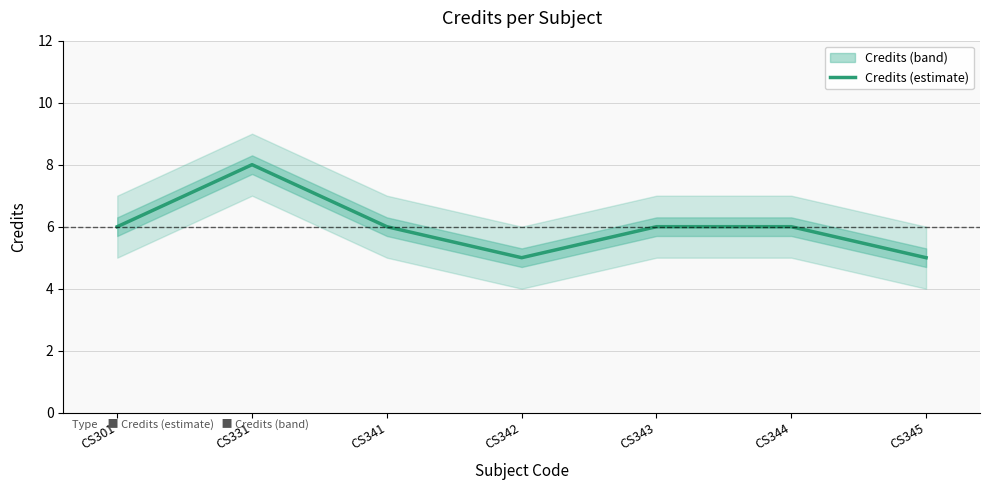

List the labels in order of value, largest first.

CS331, CS301, CS341, CS343, CS344, CS342, CS345